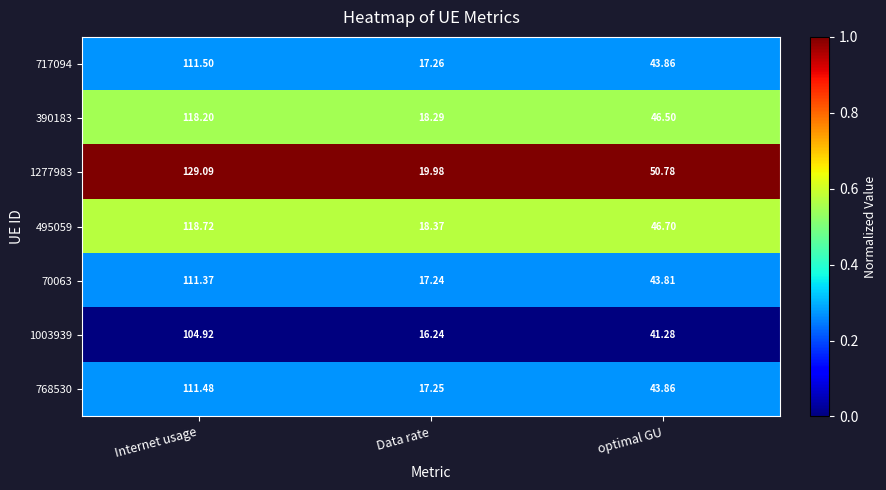

Which series changed the most between Internet usage and Data rate?

1277983